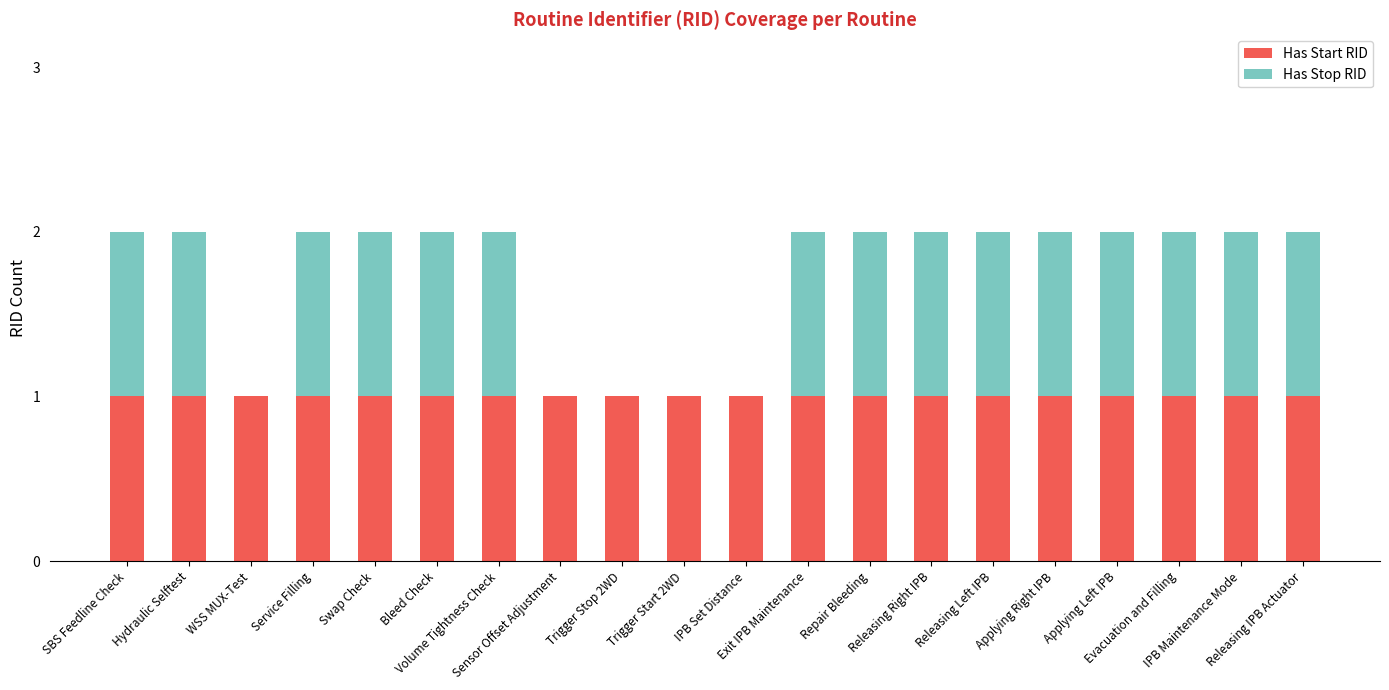

Are the bars grouped side by side (vs. stacked)?

No